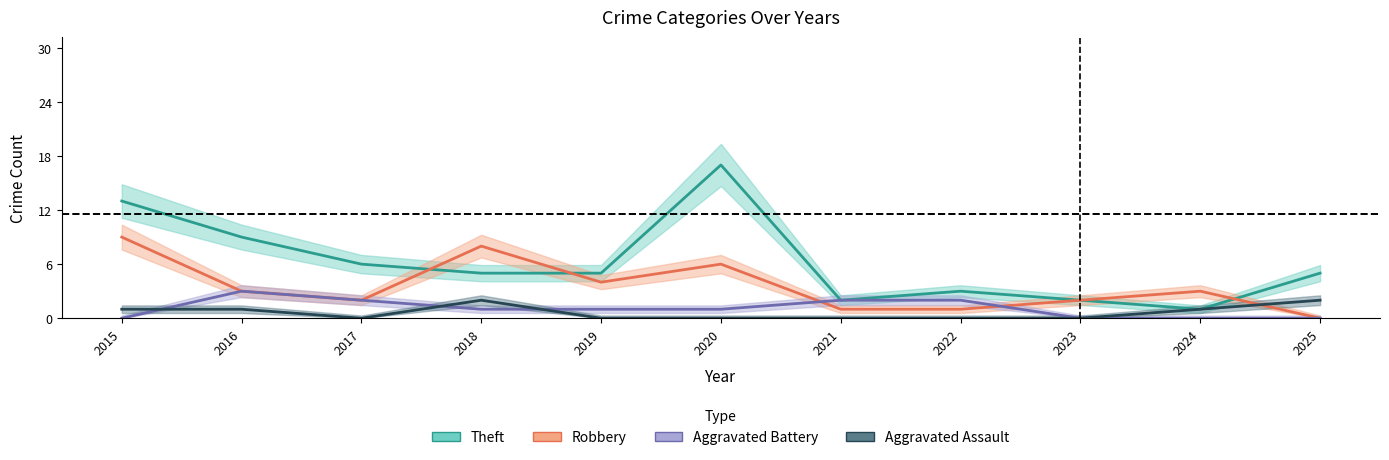

True or false: Aggravated Battery and Theft intersect in this chart.

False